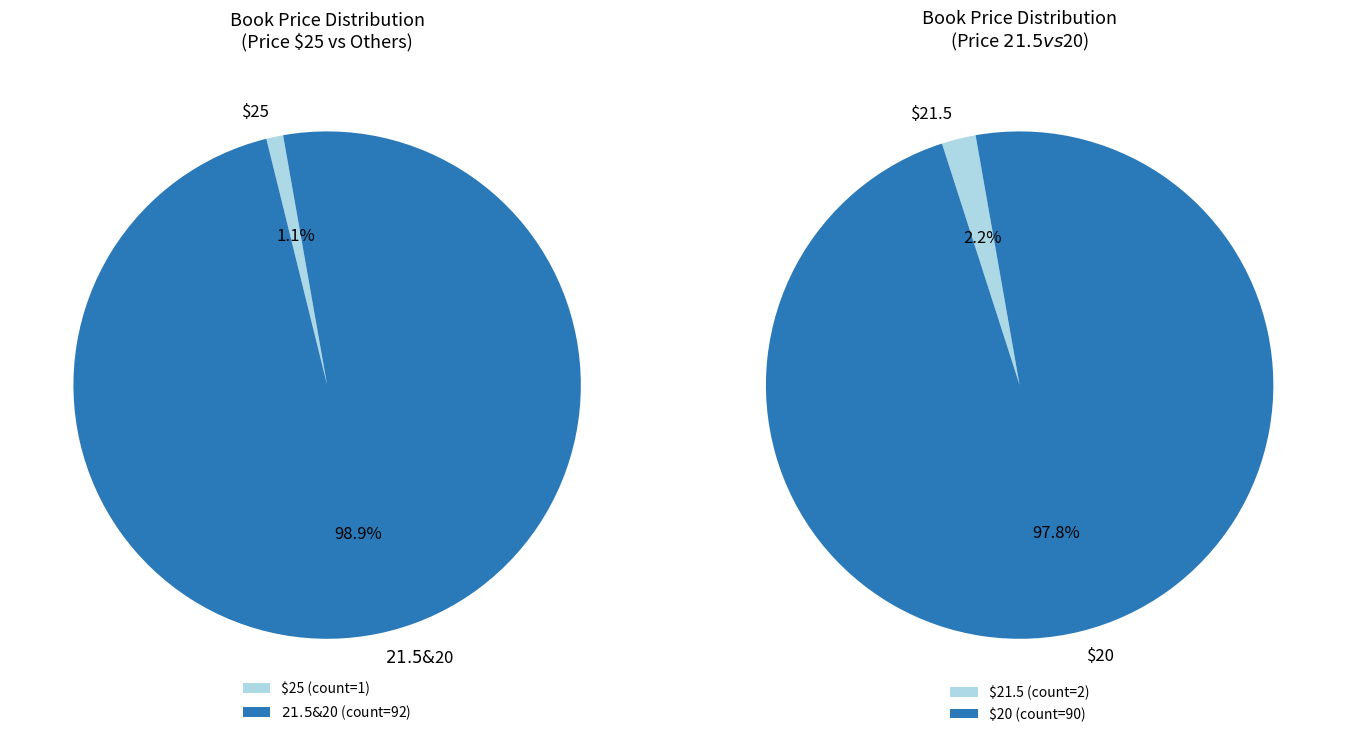

Does 20 (3) represent more than half of the total?

No